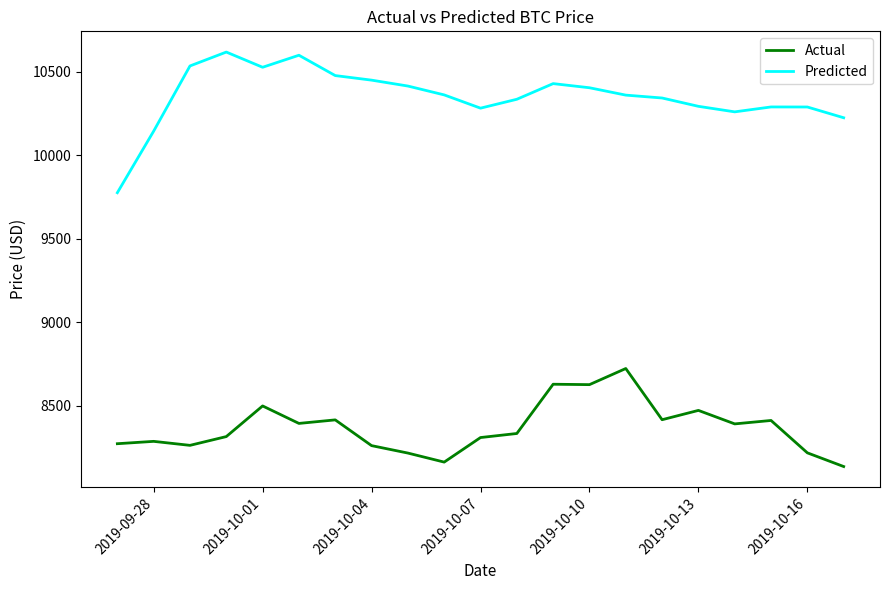

What is the greatest value displayed?

10616.8